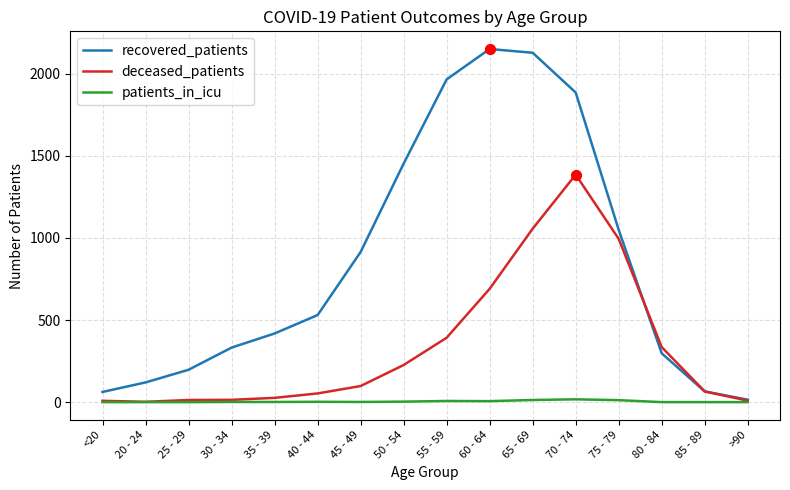

At how many categories does at least one series exceed 1327?

5